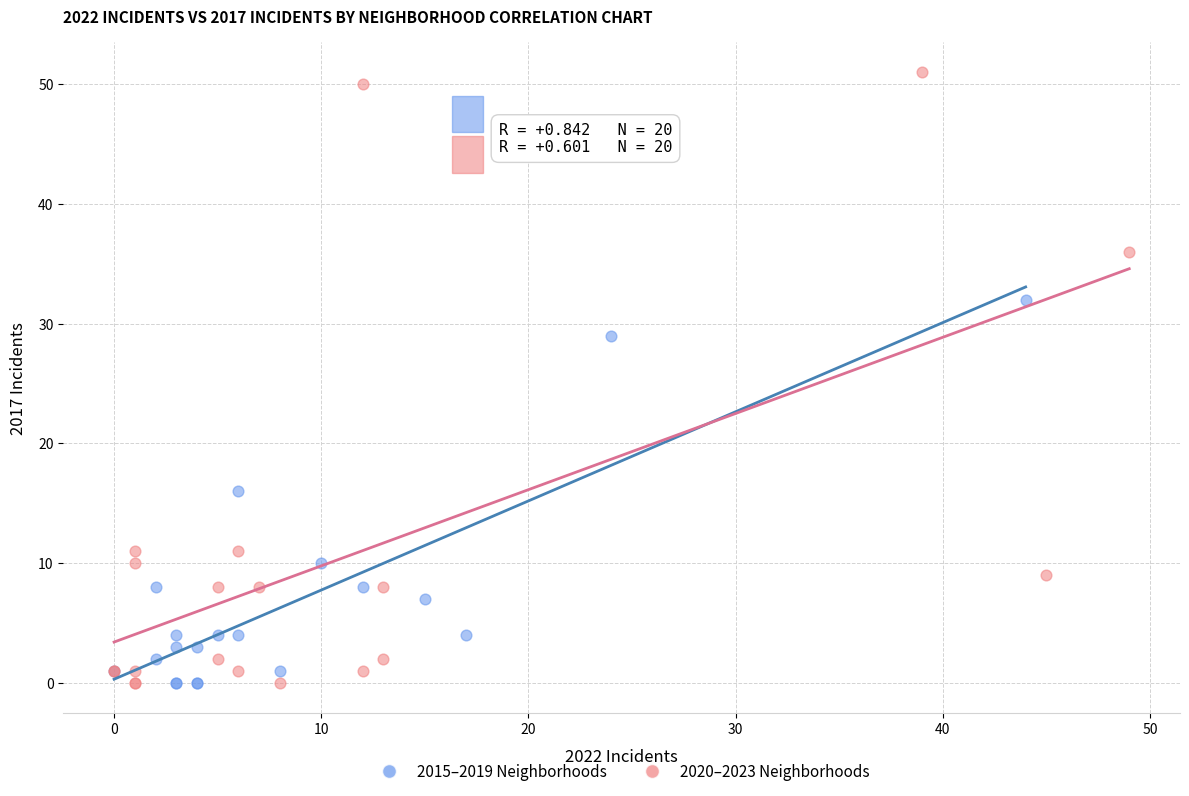

Which series contains the highest Y value?

2020–2023 Neighborhoods